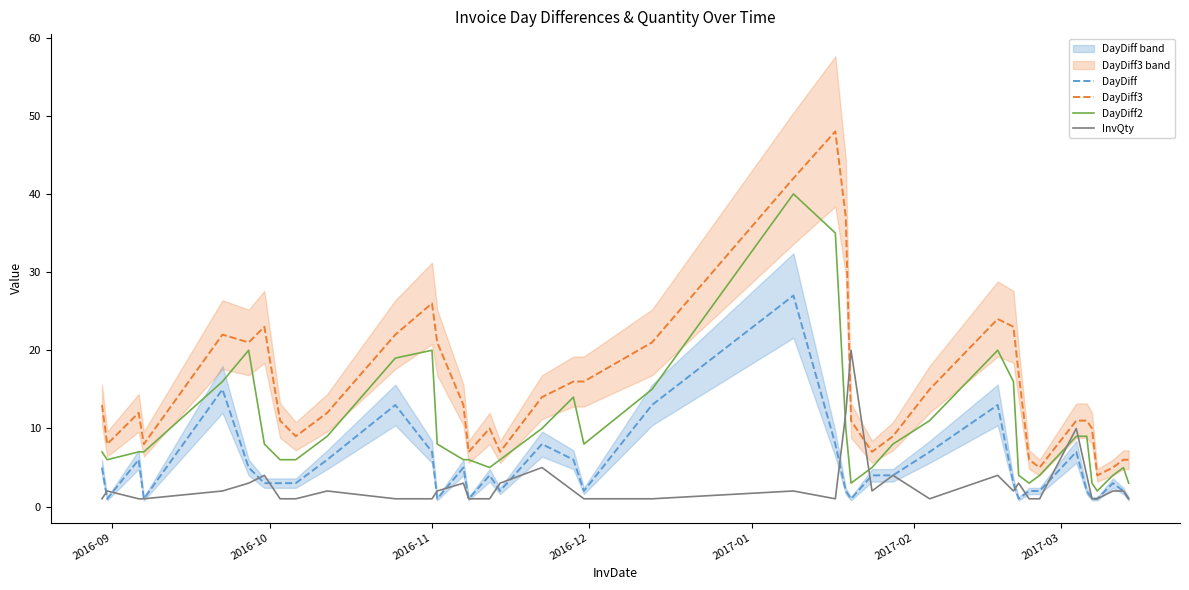

True or false: DayDiff2 and InvQty cross at least once.

True